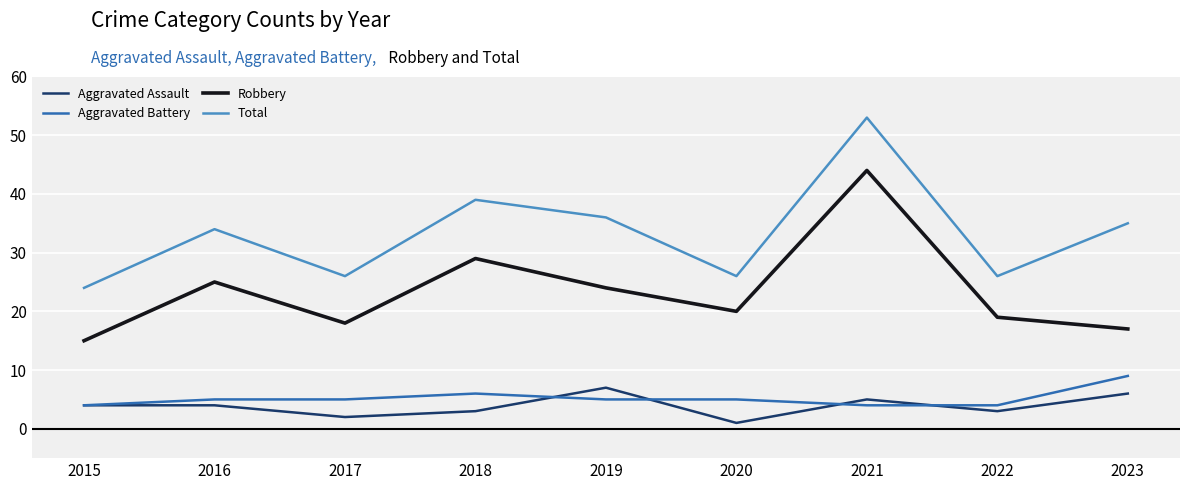

At which label is Total closest to 38?

2018